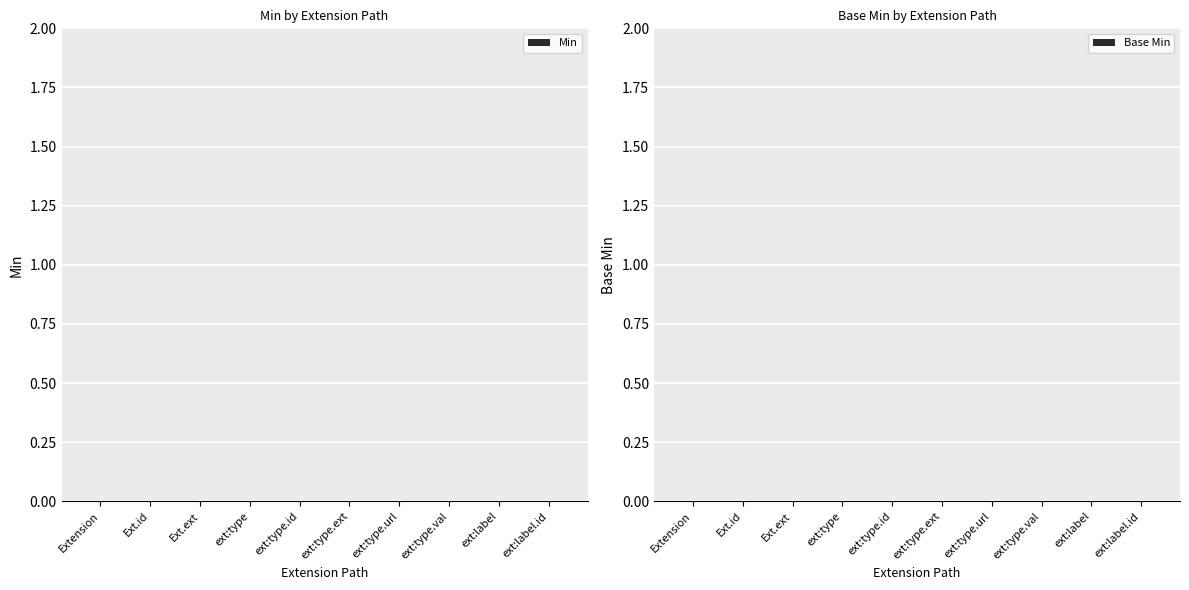

What is the sum of all Min values?

2